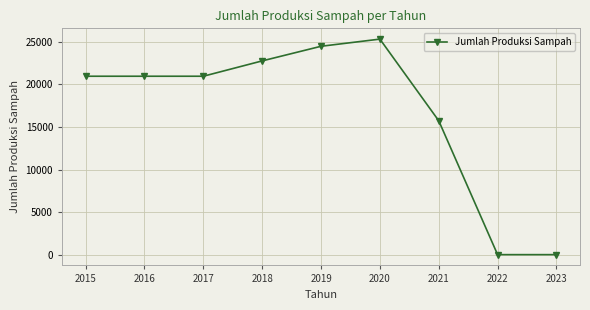

How many lines are shown in the chart?

1